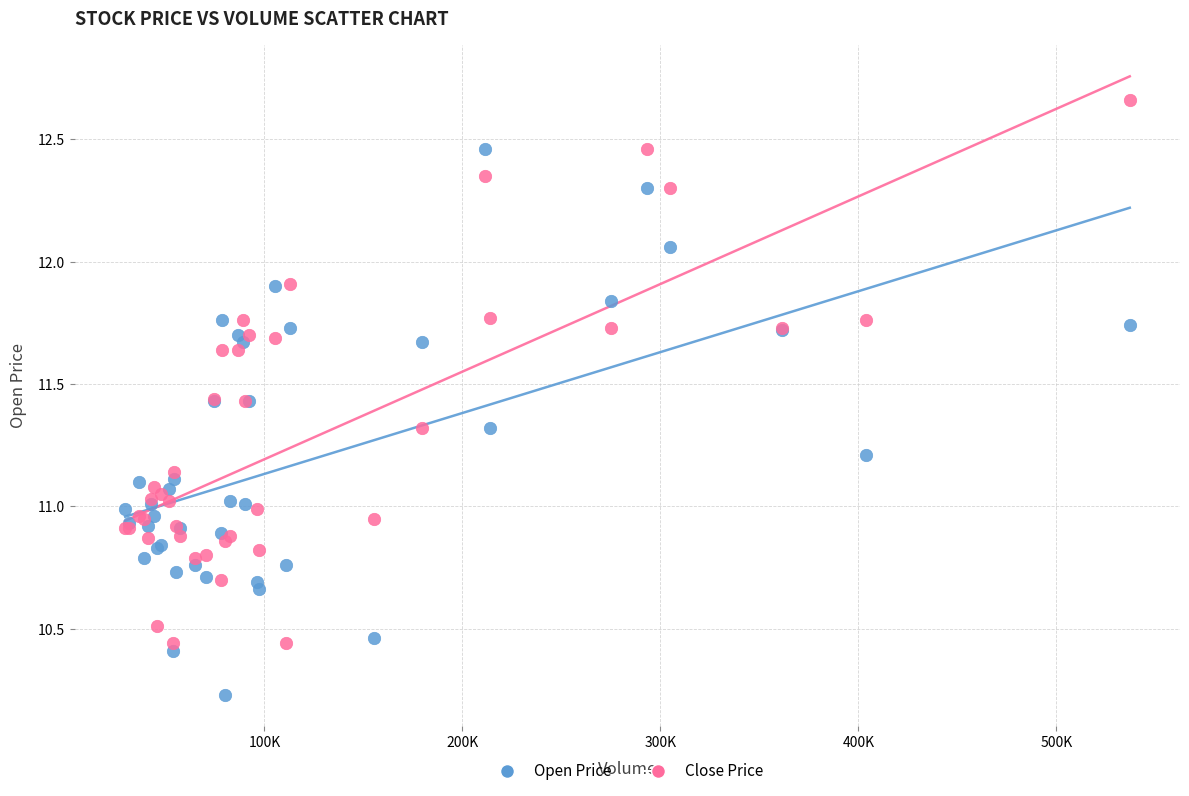

Which series contains the highest Y value?

Close Price